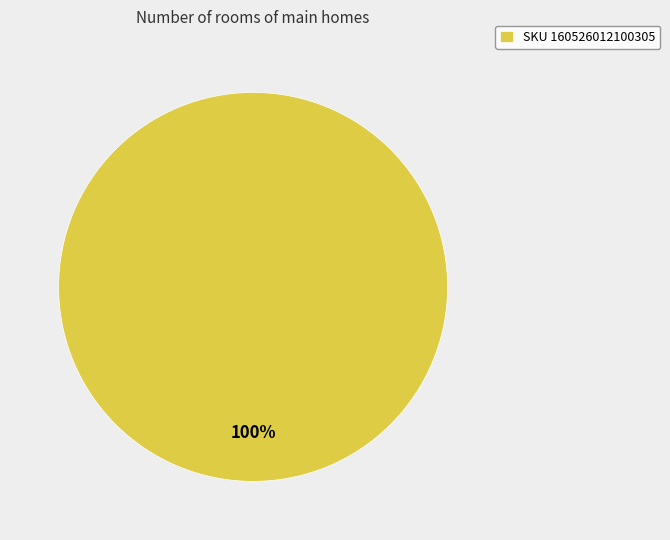

Which slice represents more than half of the pie?

SKU 160526012100305